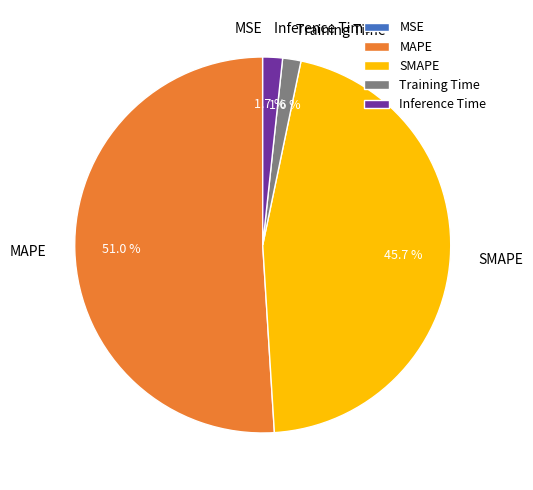

To the nearest percent, what is the combined percentage of Training Time and Inference Time?

3%